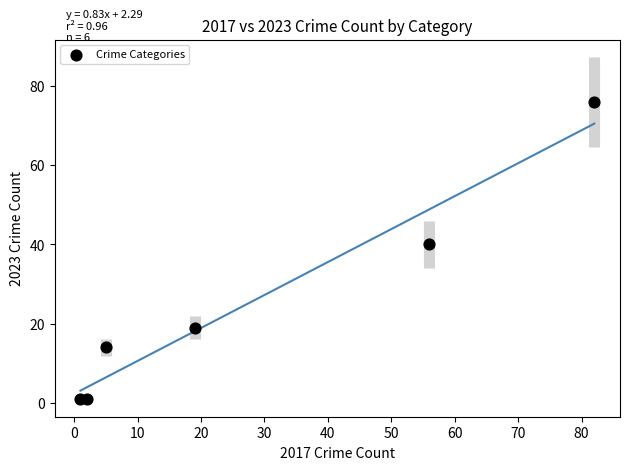

What is the range of X values (max minus min)?

81